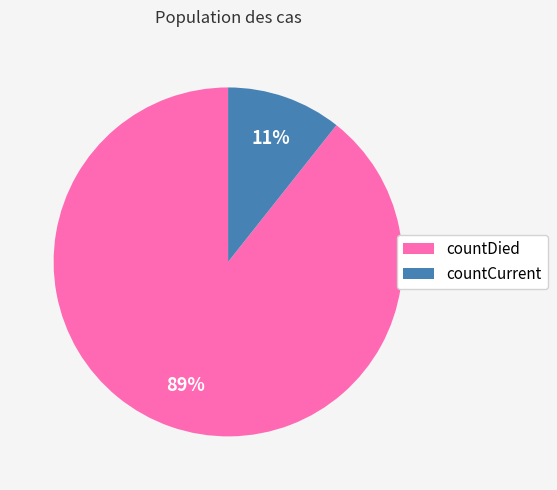

To the nearest percent, what is the average slice percentage?

50%